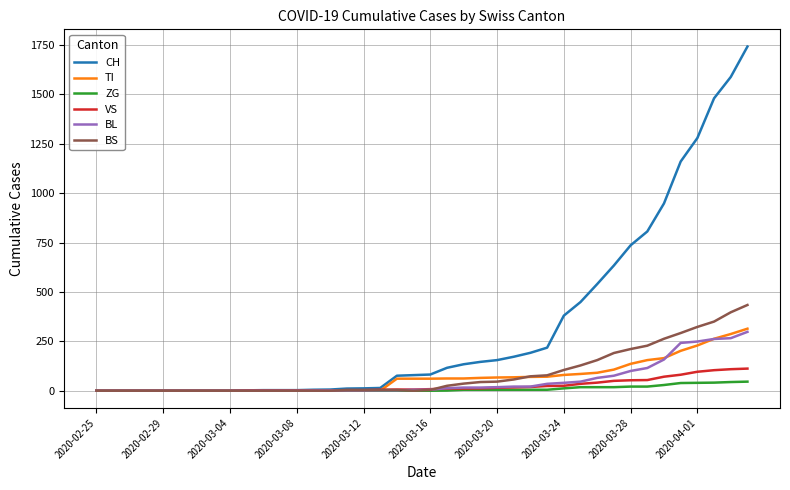

Rank the series by their maximum value, from highest to lowest.

CH, BS, TI, BL, VS, ZG